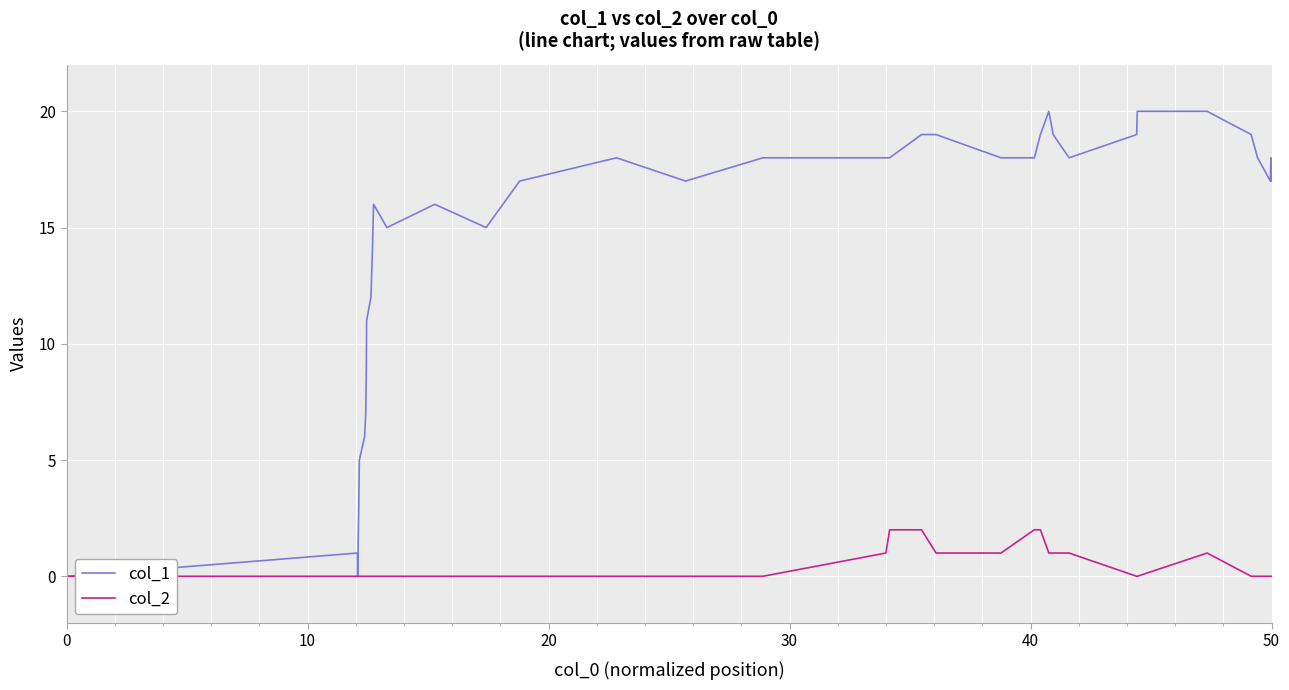

Reading left to right, extract all data points from this chart.

col_1: 0	1	0	3	4	5	6	7	8	9	11	12	14	15	16	15	16	15	17	18	17	18	18	18	19	19	18	18	19	20	19	18	19	20	20	19	18	17	18	17
col_2: 0	0	0	0	0	0	0	0	0	0	0	0	0	0	0	0	0	0	0	0	0	0	1	2	2	1	1	2	2	1	1	1	0	0	1	0	0	0	0	0